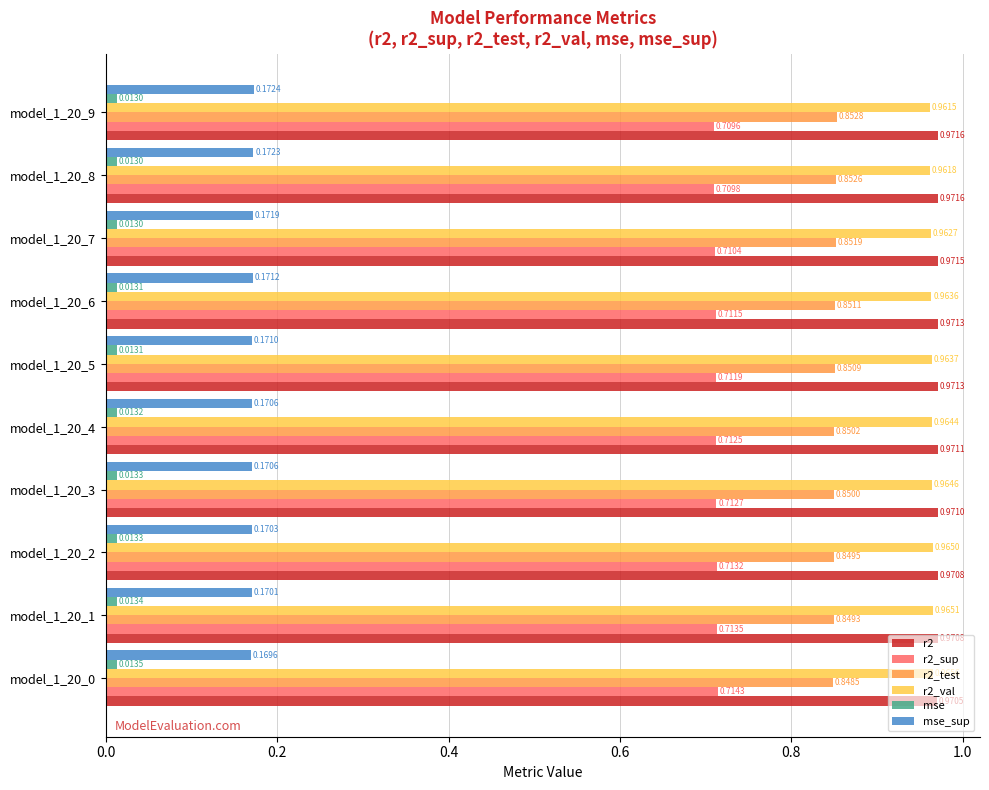

What is the sum of the r2_test values at model_1_20_2 and model_1_20_5?

1.7